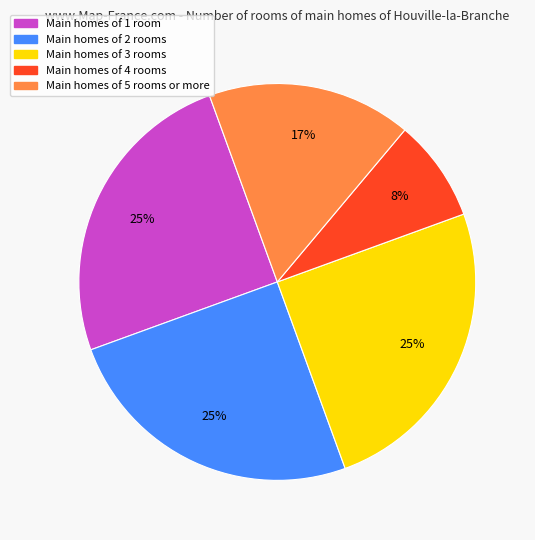

What is the ratio of the value at Main homes of 3 rooms to the value at Main homes of 1 room?

1.0